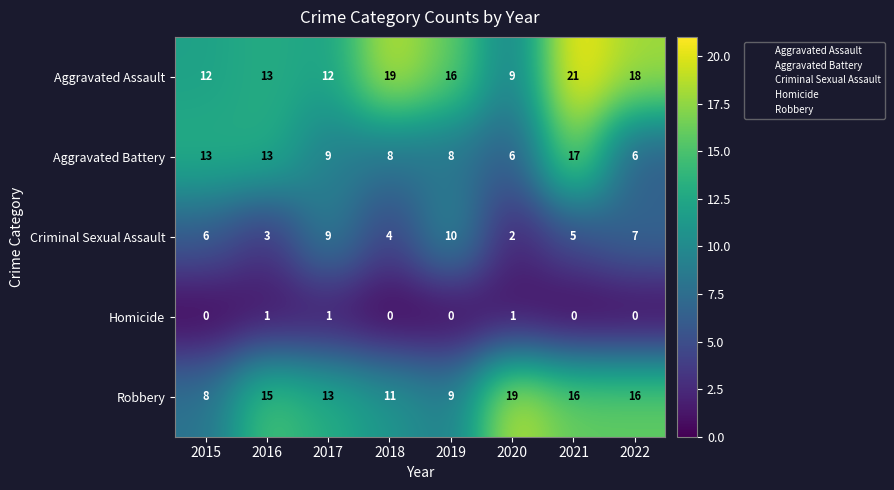

Which series has the widest spread of values?

Aggravated Assault